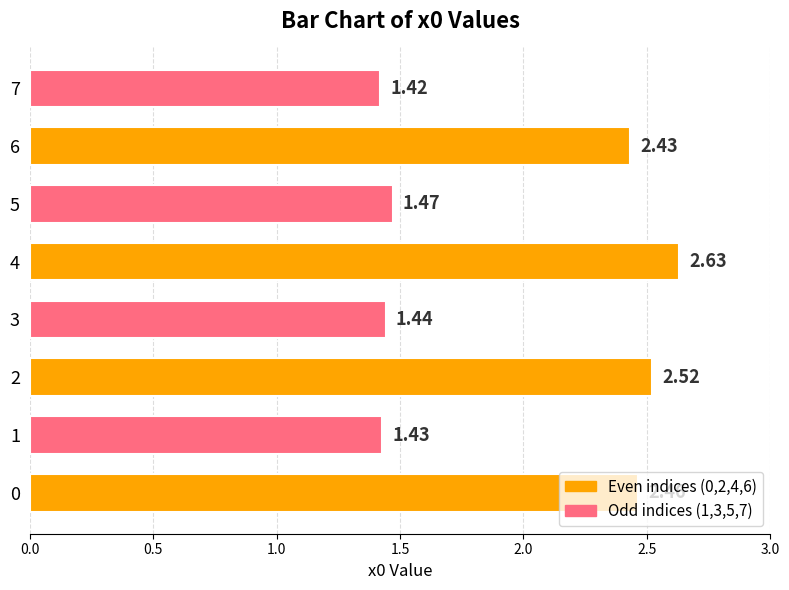

What is the ratio of the value at 7 to the value at 6?

0.6